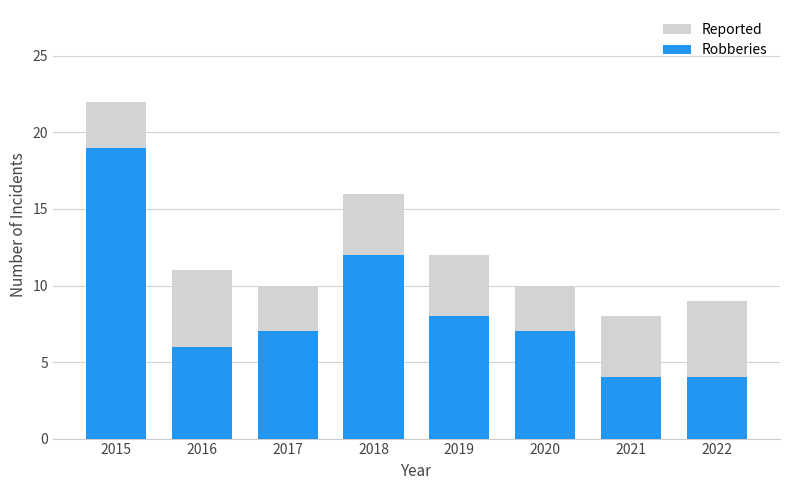

Which label corresponds to the largest value in the chart?

2015